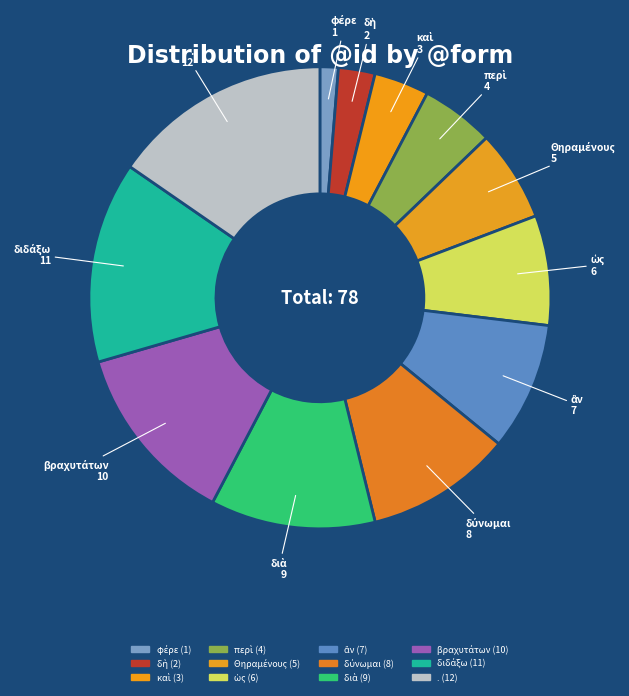

Count the number of slices in the pie.

12